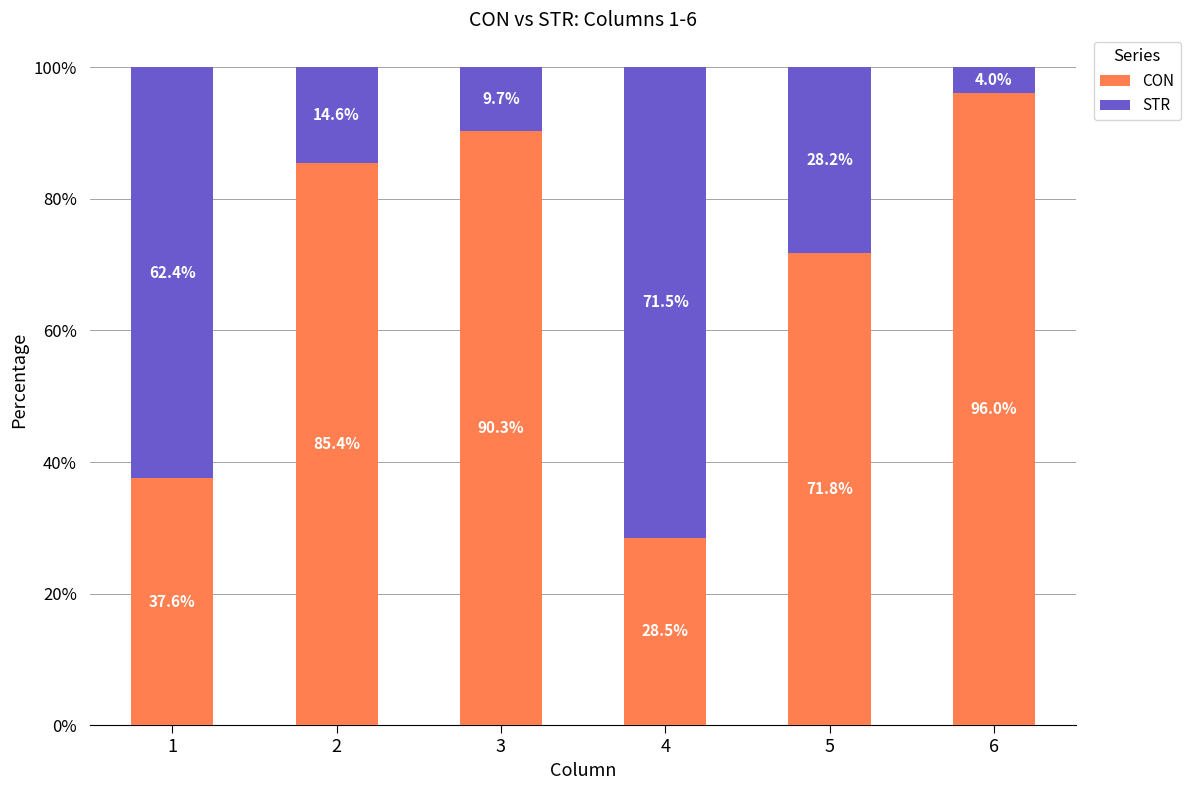

What is the total value across all series at 2?

100.0